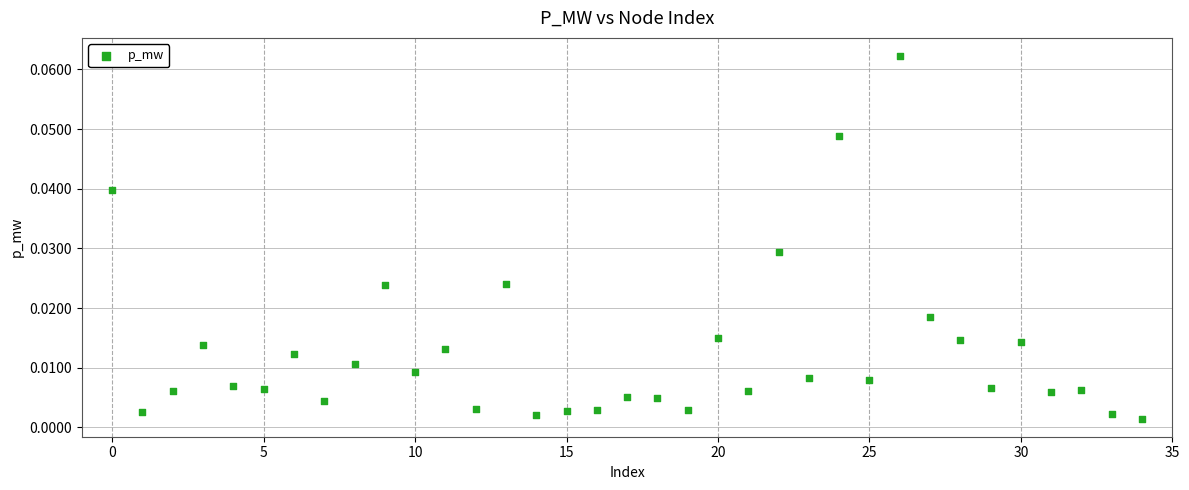

How many points are shown in the scatter plot?

35